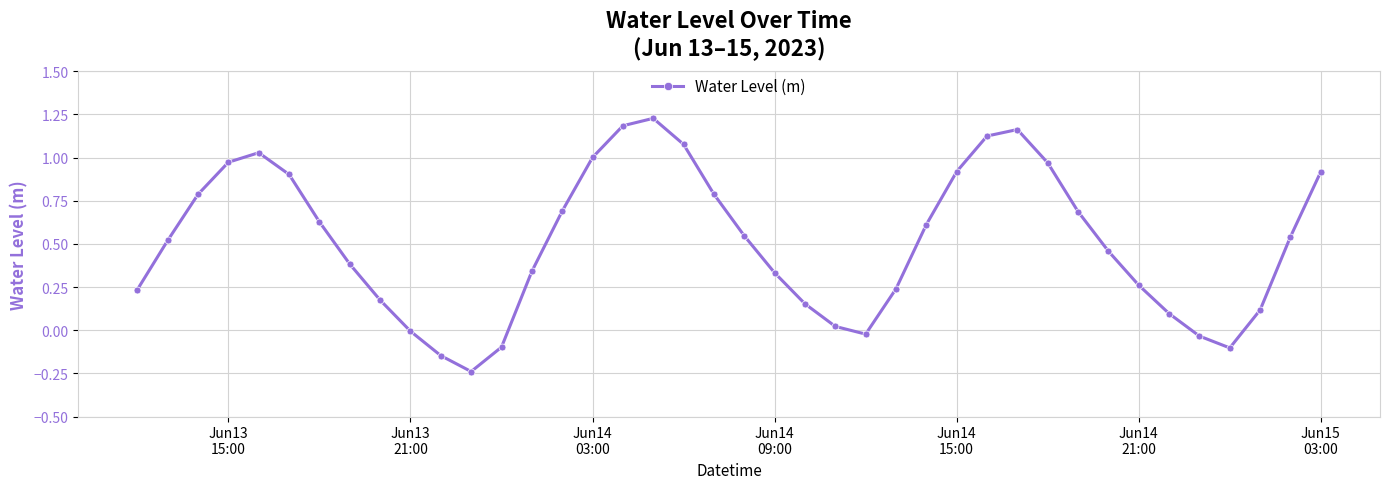

What is the sum of all values?

20.4